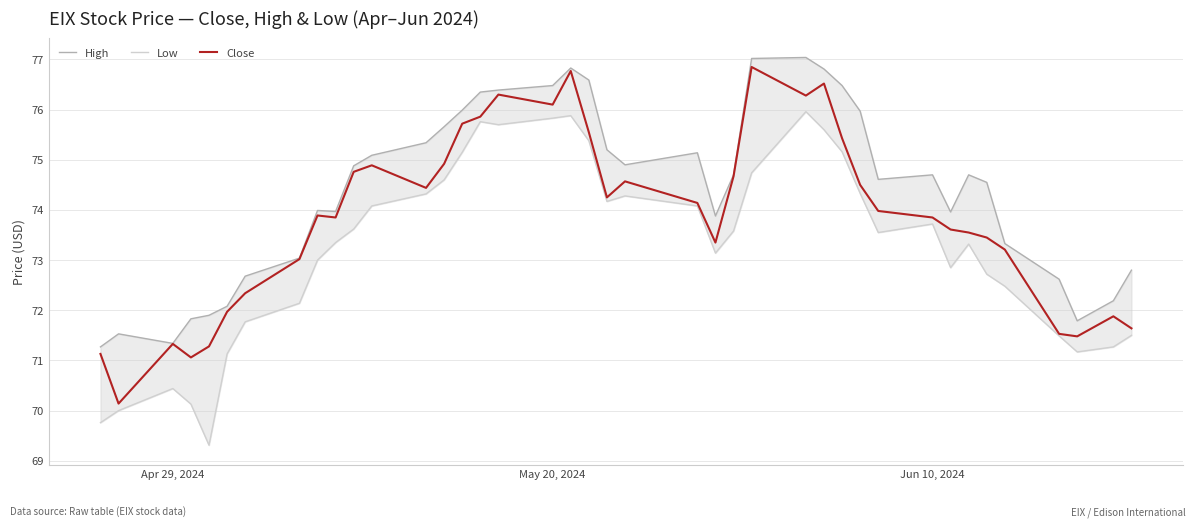

Is this an area chart (filled region under the line)?

No